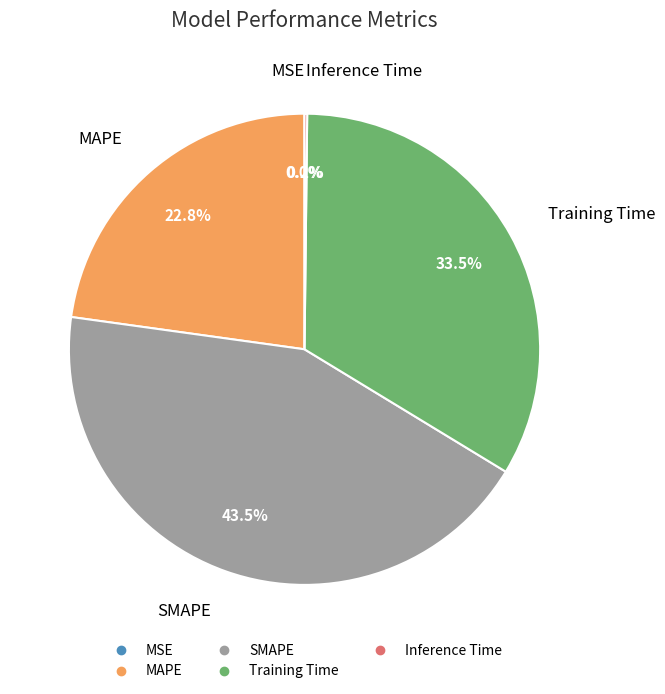

What portion of the pie excludes Training Time?

66.5%